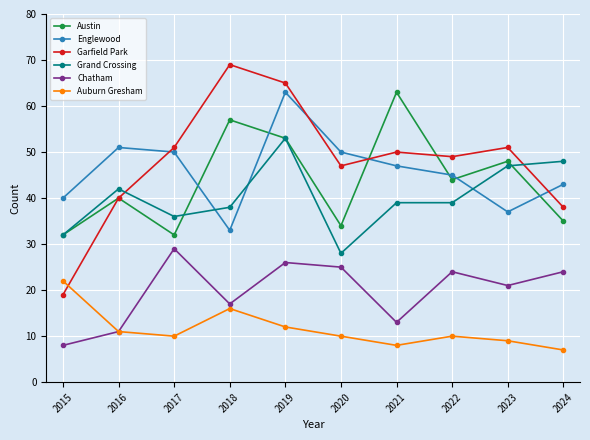

Between 2015 and 2017, which series saw the biggest shift?

Garfield Park